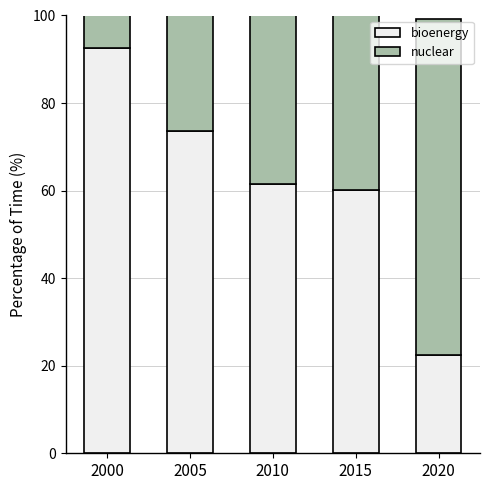

Reading left to right, what are all the values shown in this chart?

bioenergy: 92.6	73.7	61.6	60.2	22.4
nuclear: 67.5	58.1	49.1	71.9	76.8